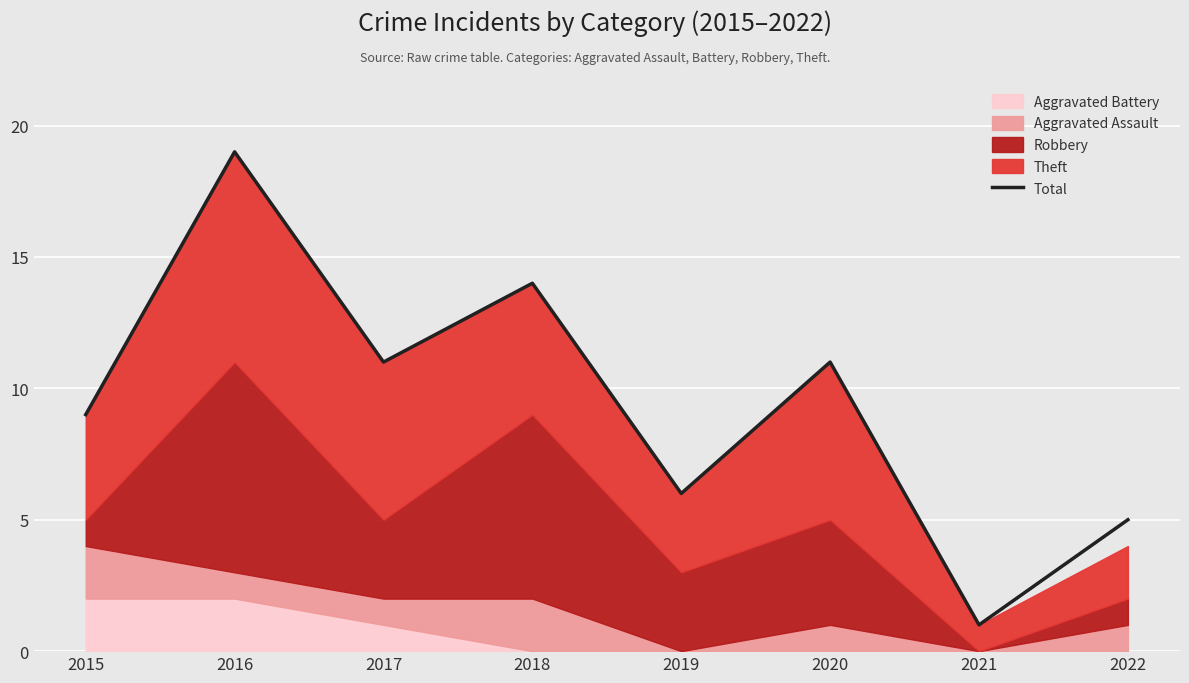

Reading left to right, extract all data points from this chart.

2015=9	2016=19	2017=11	2018=14	2019=6	2020=11	2021=1	2022=5